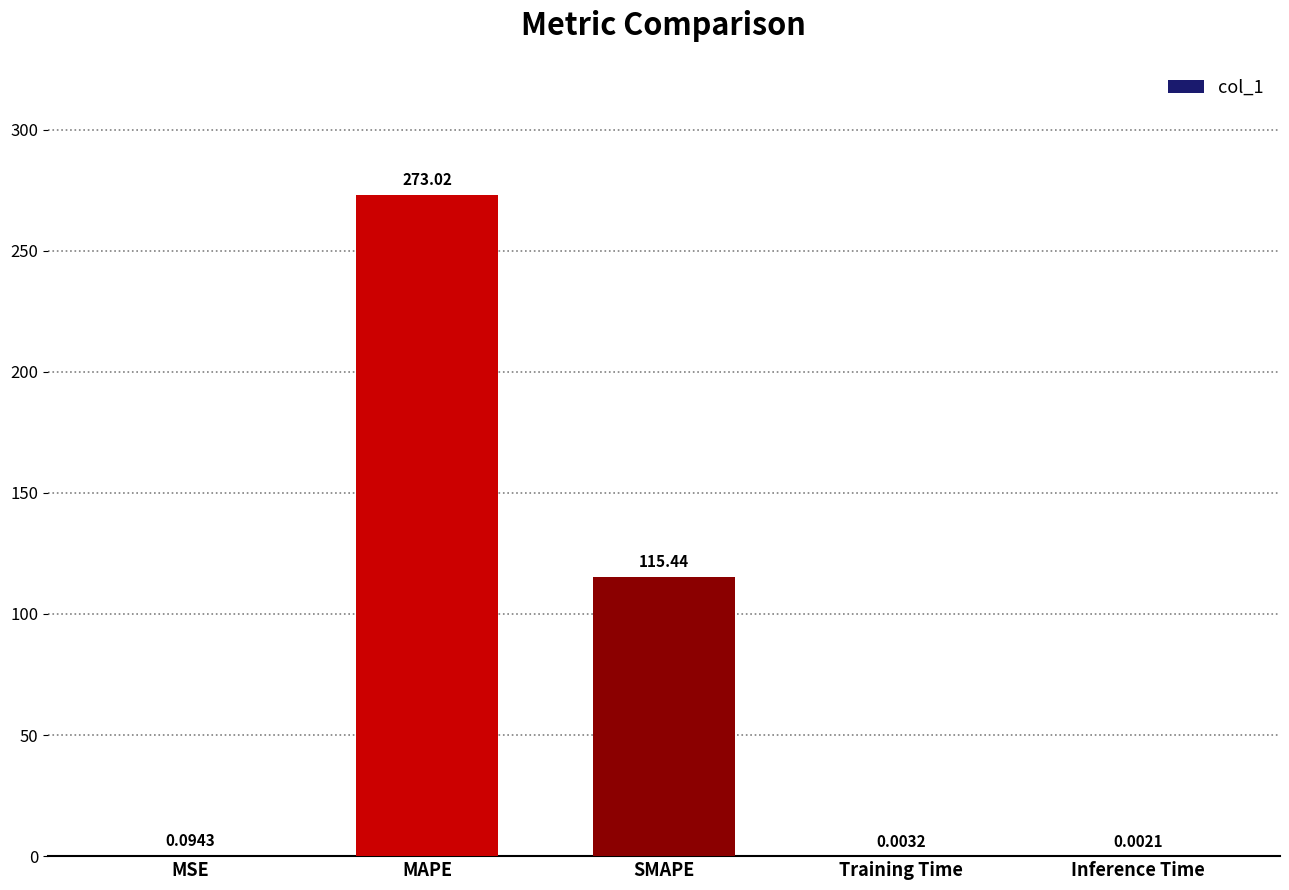

Which category has the highest value across all series?

MAPE